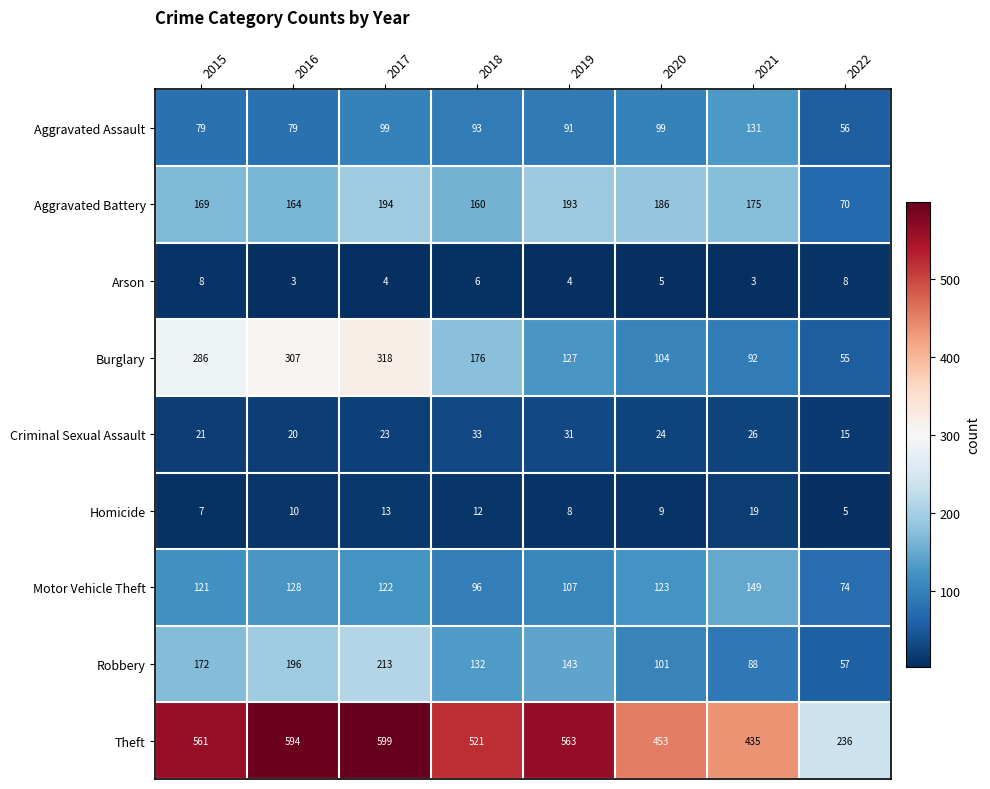

Which label corresponds to the largest value in the chart?

2017